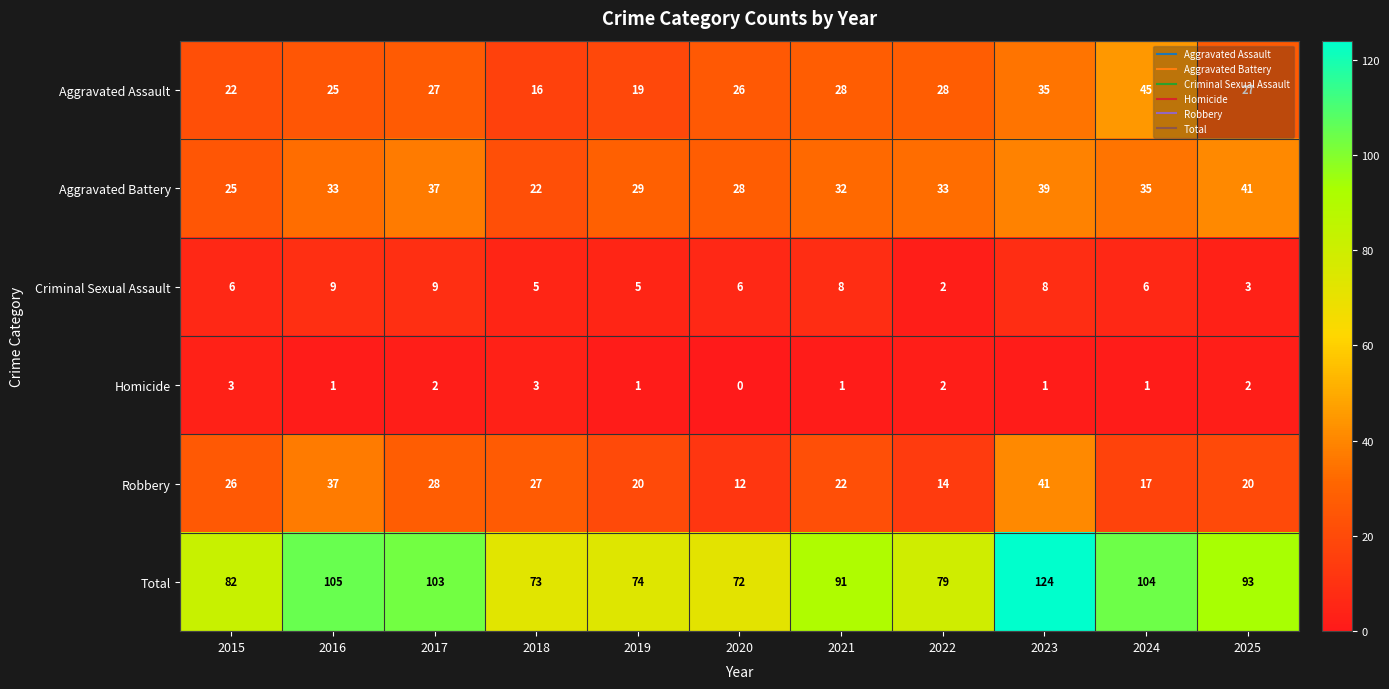

What is the total value across all series at 2023?

248